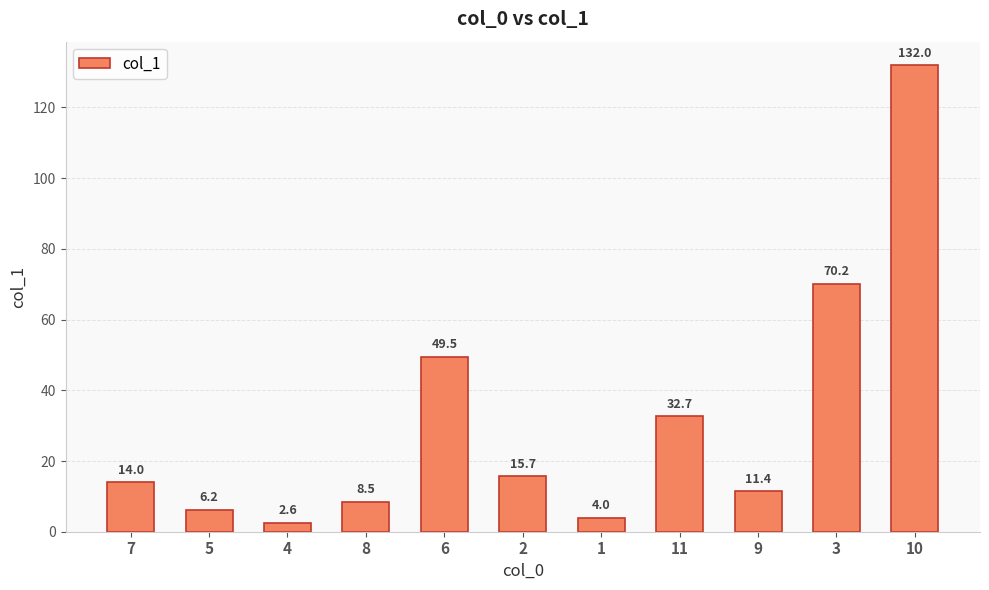

What is the label of the 2nd bar from the right?

3